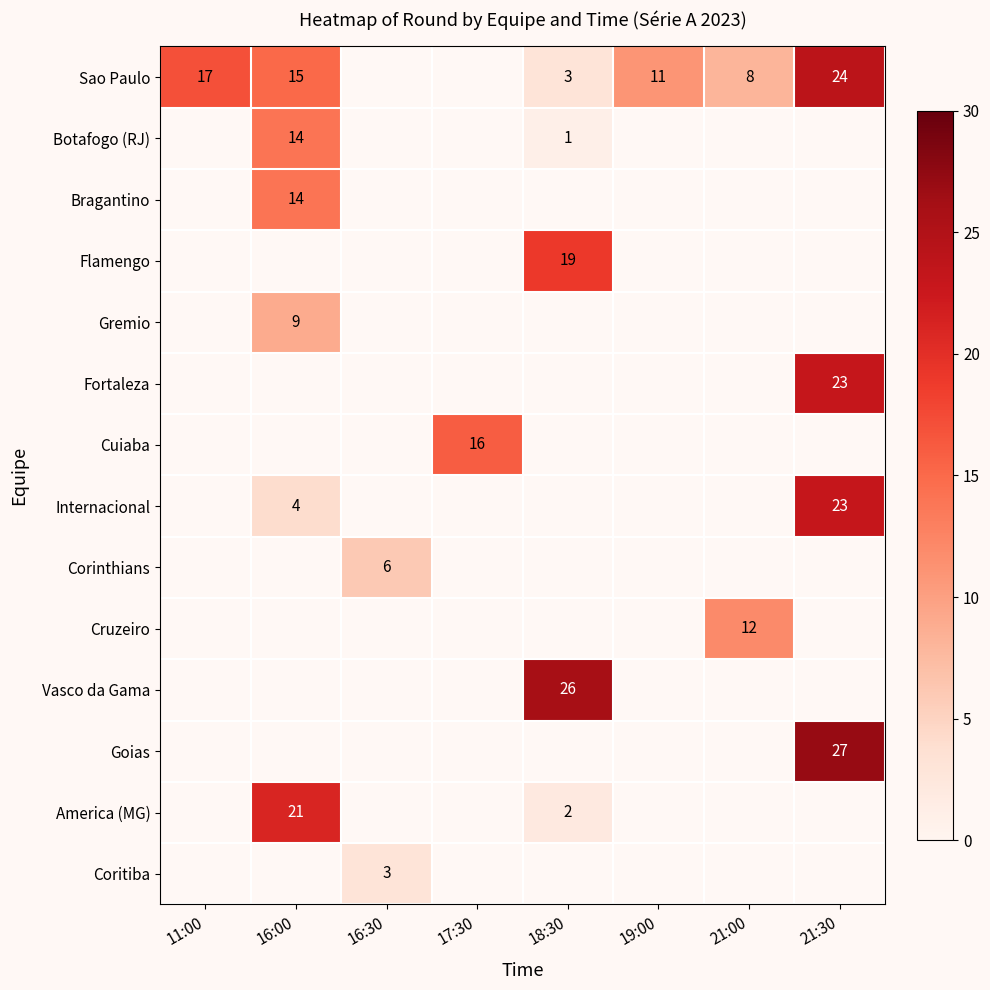

The Bragantino series shows 4 at 16:00. True or false?

False